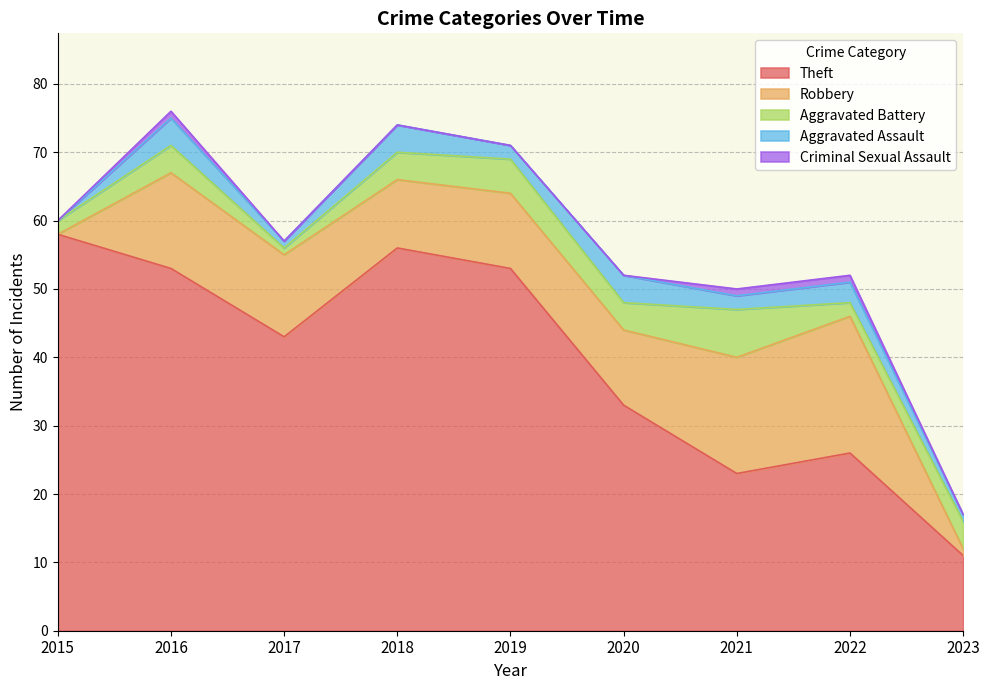

What is the total value across all series at 2016?

76